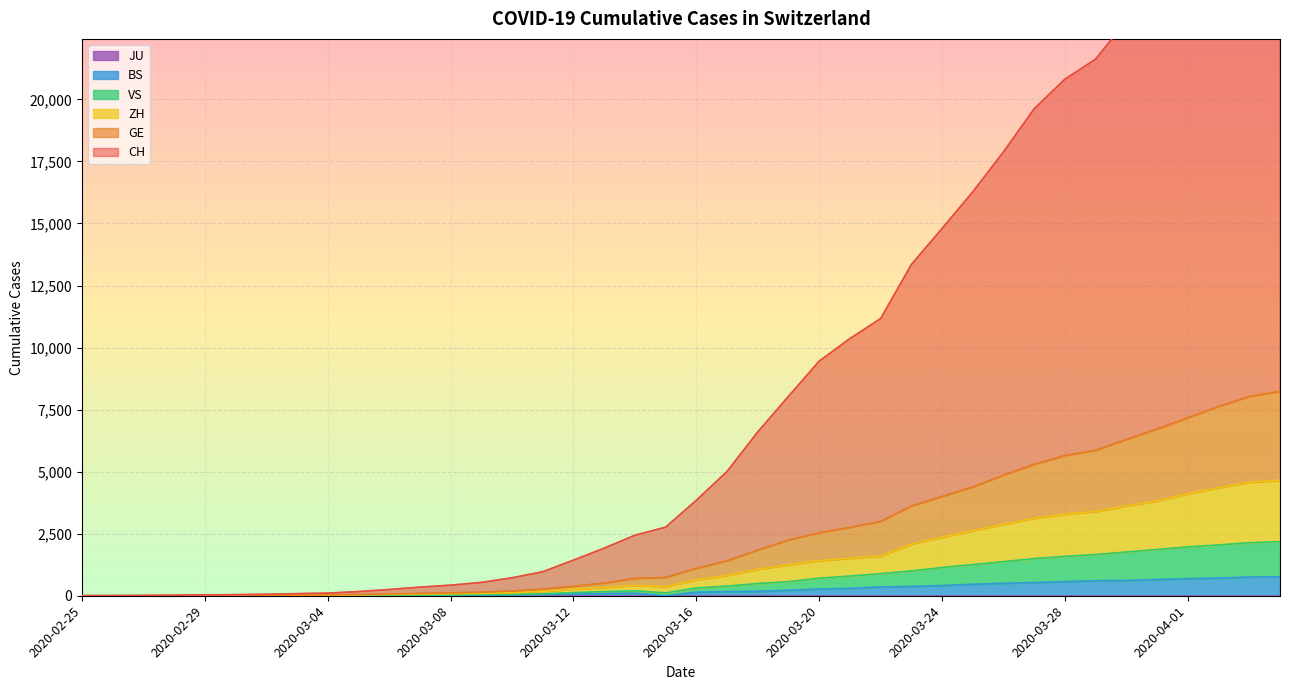

How many data points does each series have?

40